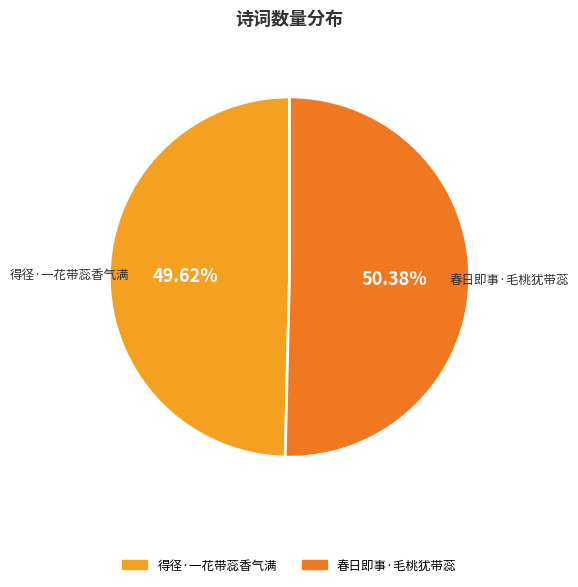

To the nearest percent, what is the combined percentage of 得径·一花带蕊香气满 and 春日即事·毛桃犹带蕊?

100%